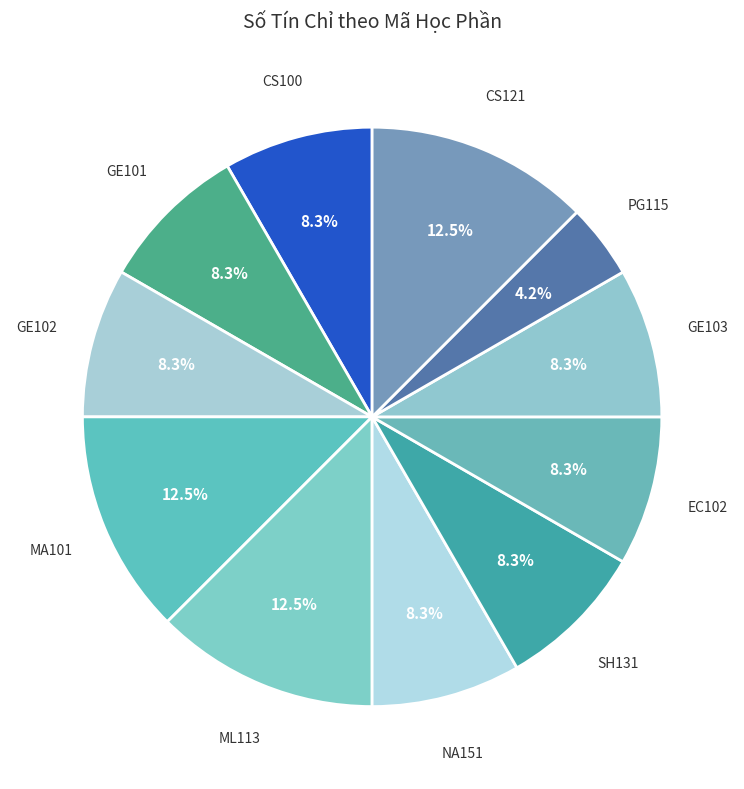

Rank the categories by value from lowest to highest.

PG115, CS100, GE101, GE102, NA151, SH131, EC102, GE103, MA101, ML113, CS121